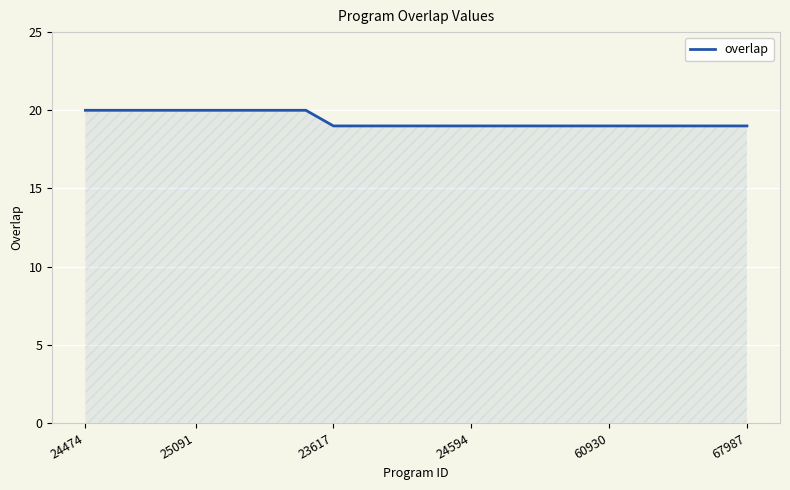

What is the minimum value shown in the chart?

19